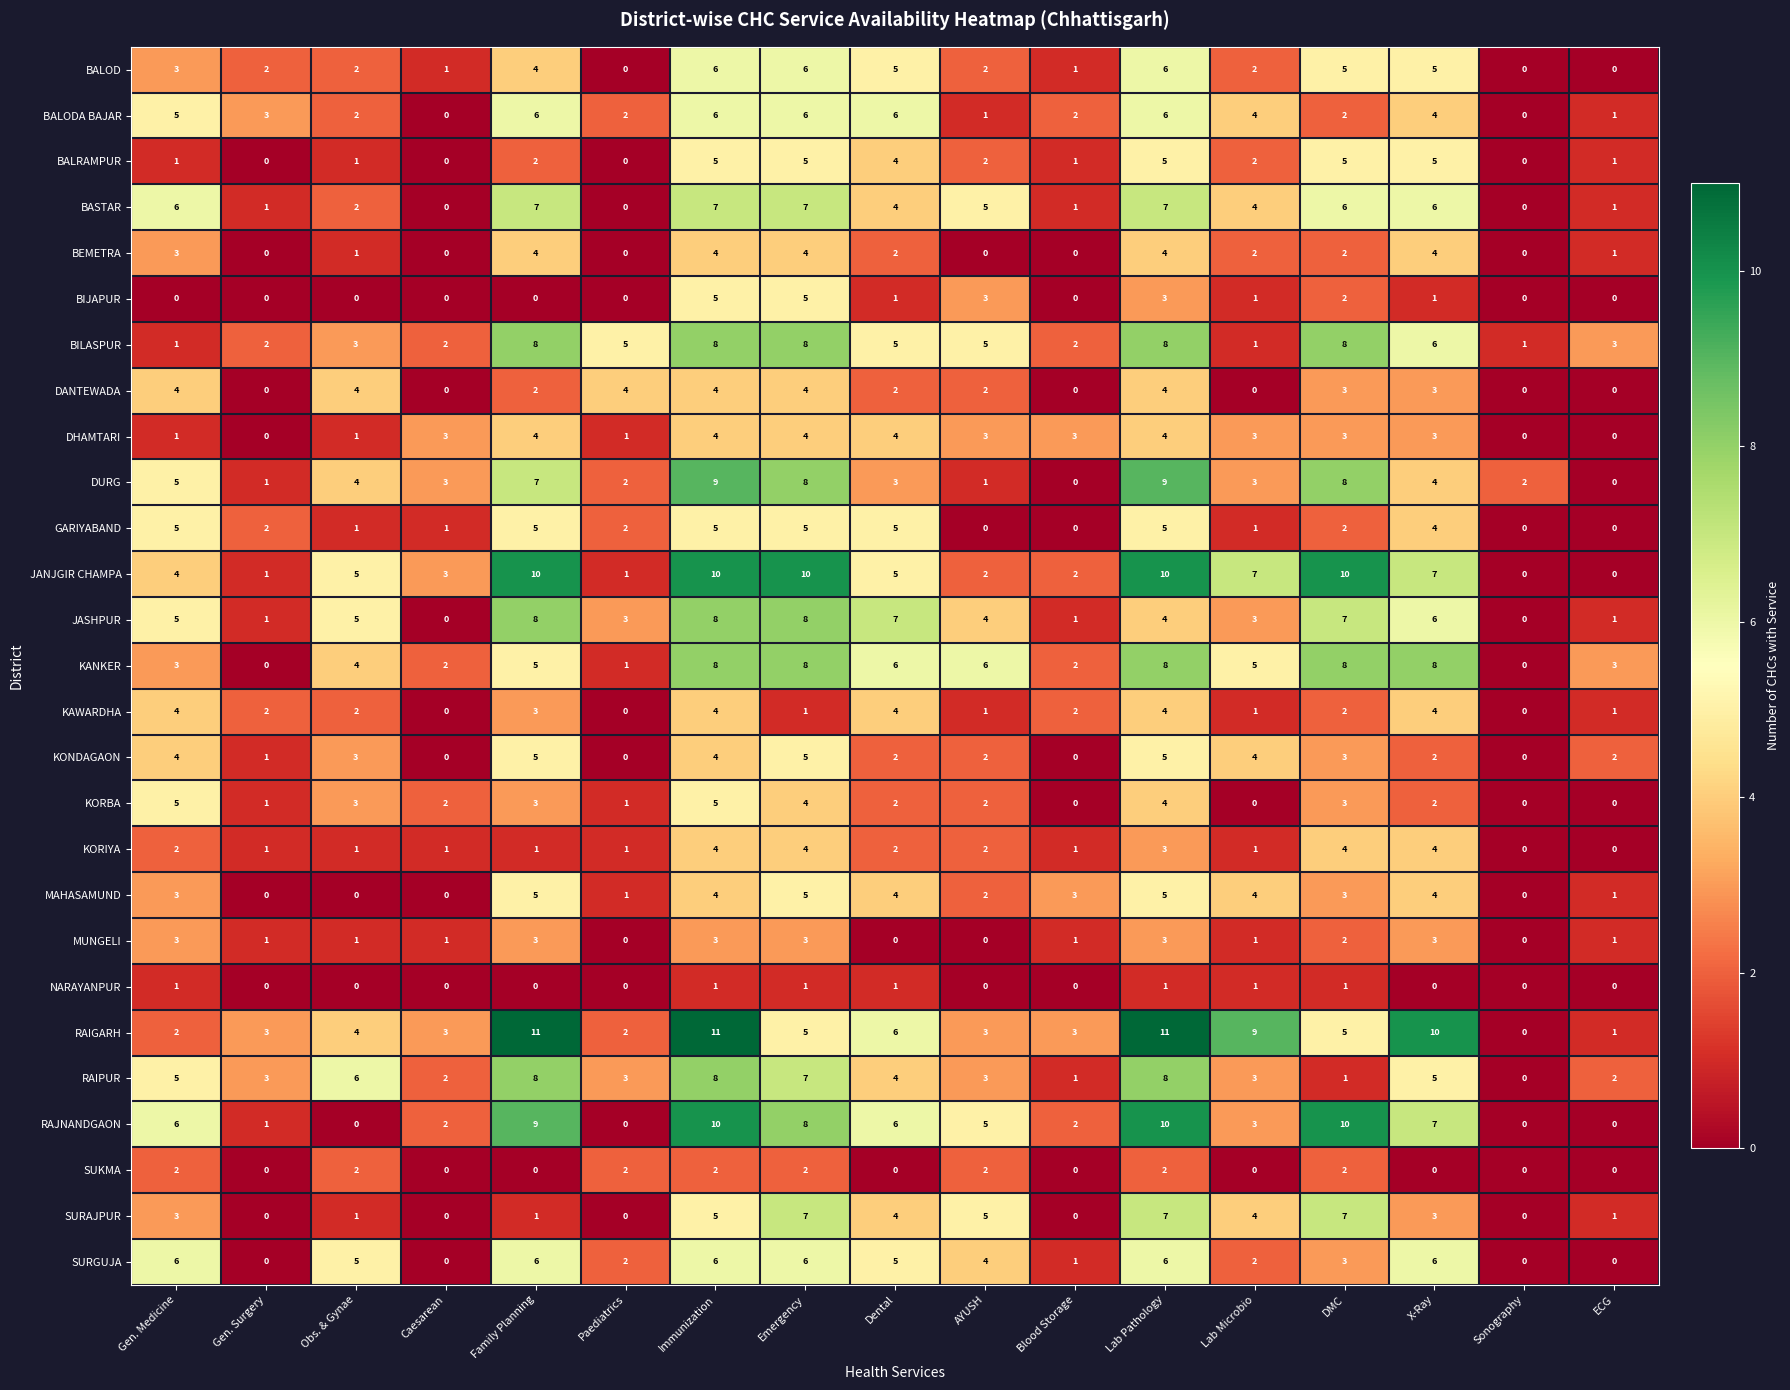

How many data points does each series have?

17